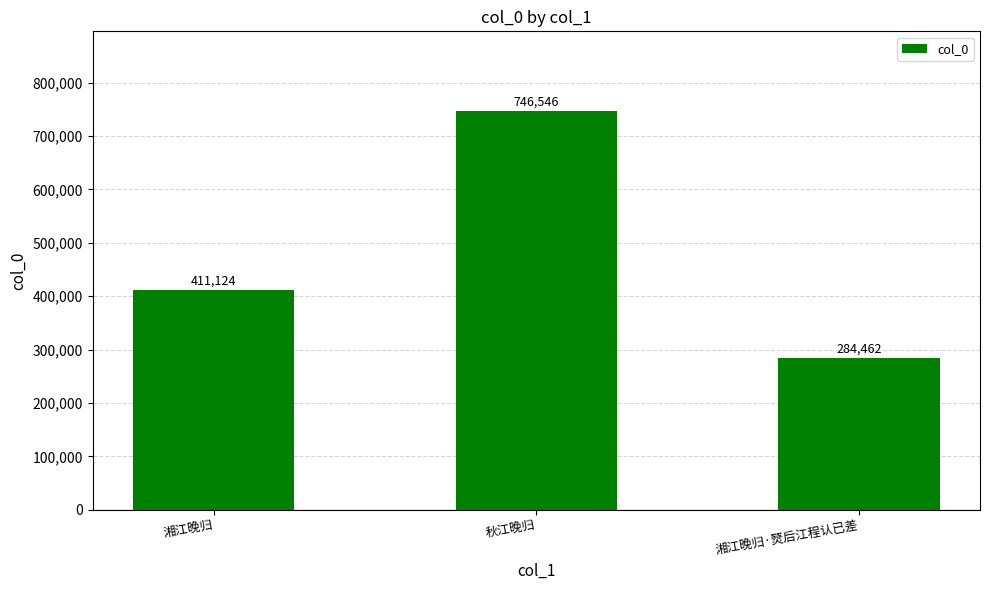

What is the change in value from 秋江晚归 to 湘江晚归·燹后江程认已差?

-462084